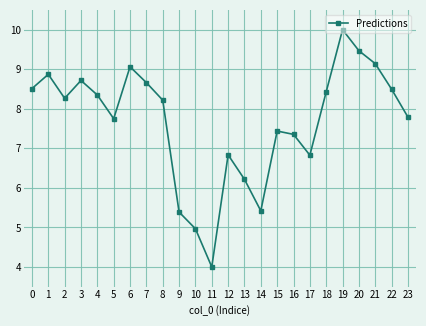

What is the difference between the maximum and minimum values?

6.0